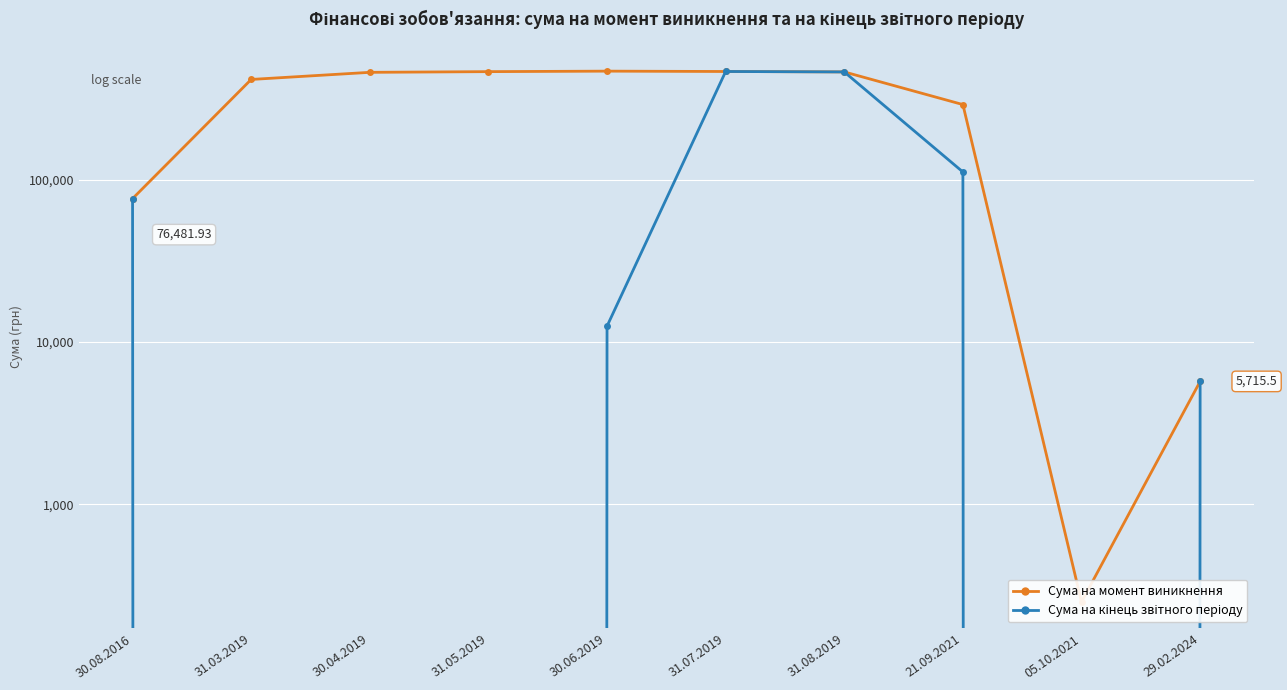

True or false: Сума на момент виникнення and Сума на кінець звітного періоду cross at least once.

False